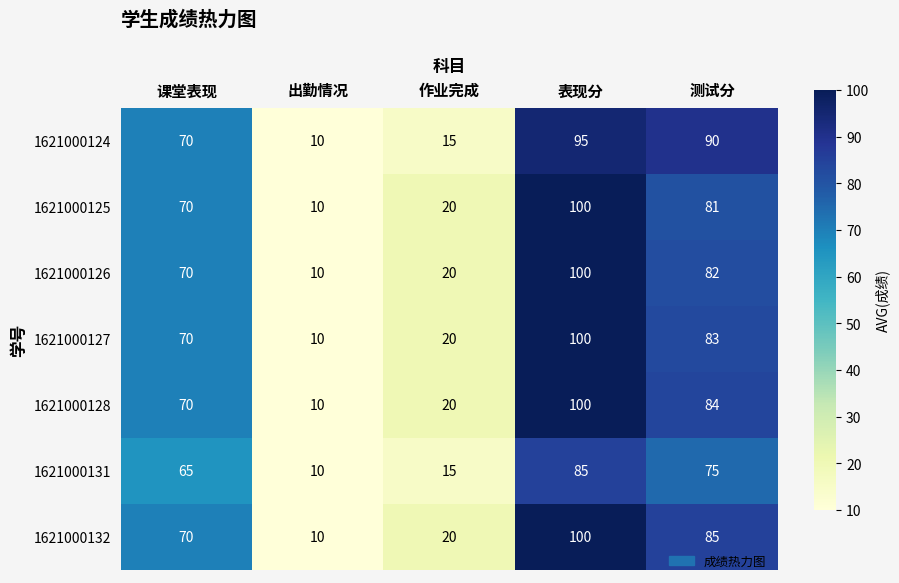

What is the sum of all 1621000131 values?

250